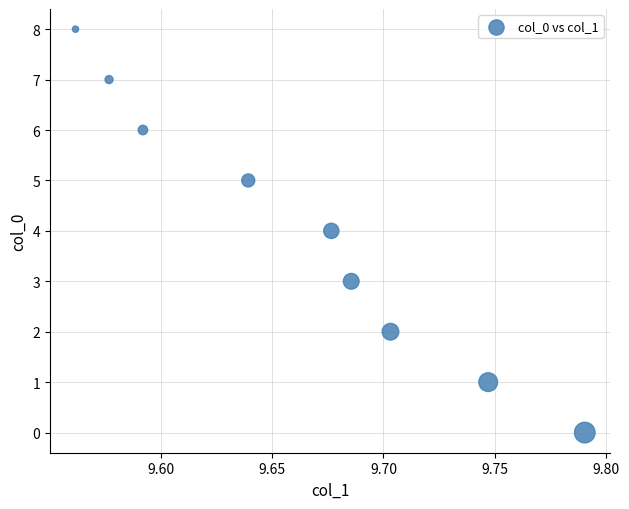

What is the range of Y values (max minus min)?

8